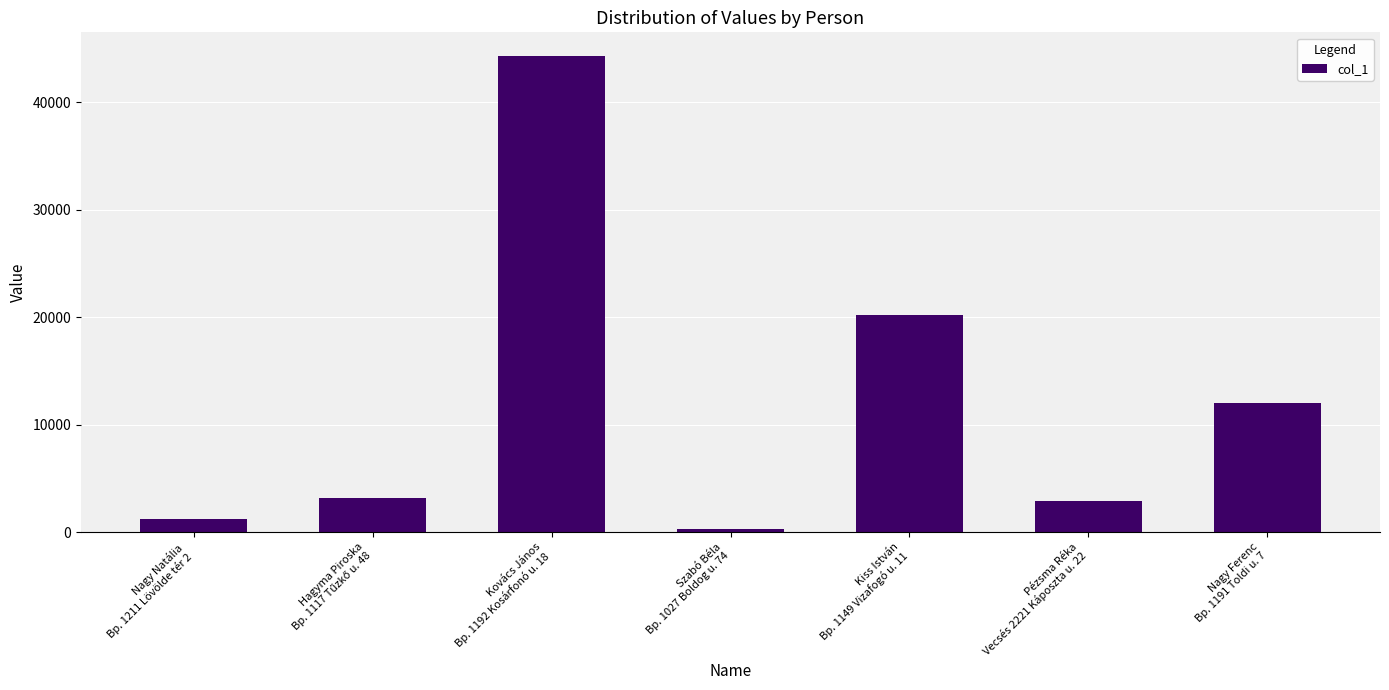

Reading left to right, transcribe all the data shown in this chart.

1185	3186	44299	240	20234	2904	12000